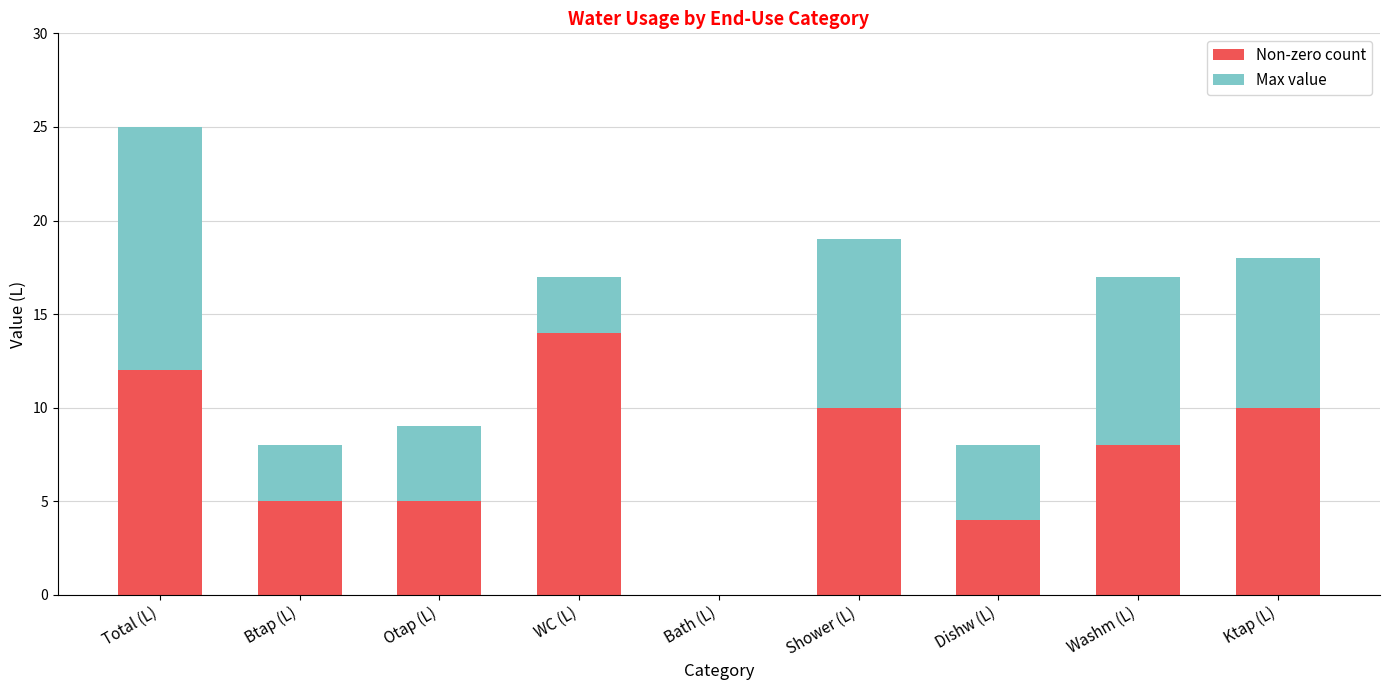

Which category has the highest value in the Non-zero count series?

WC (L)